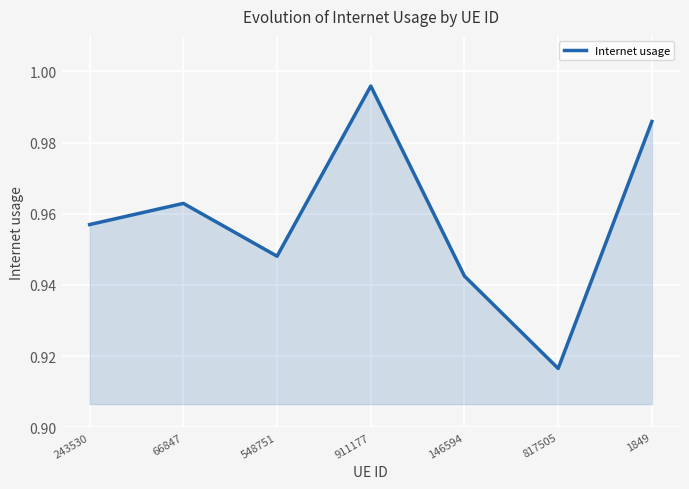

At which category does the data reach its first local valley?

548751